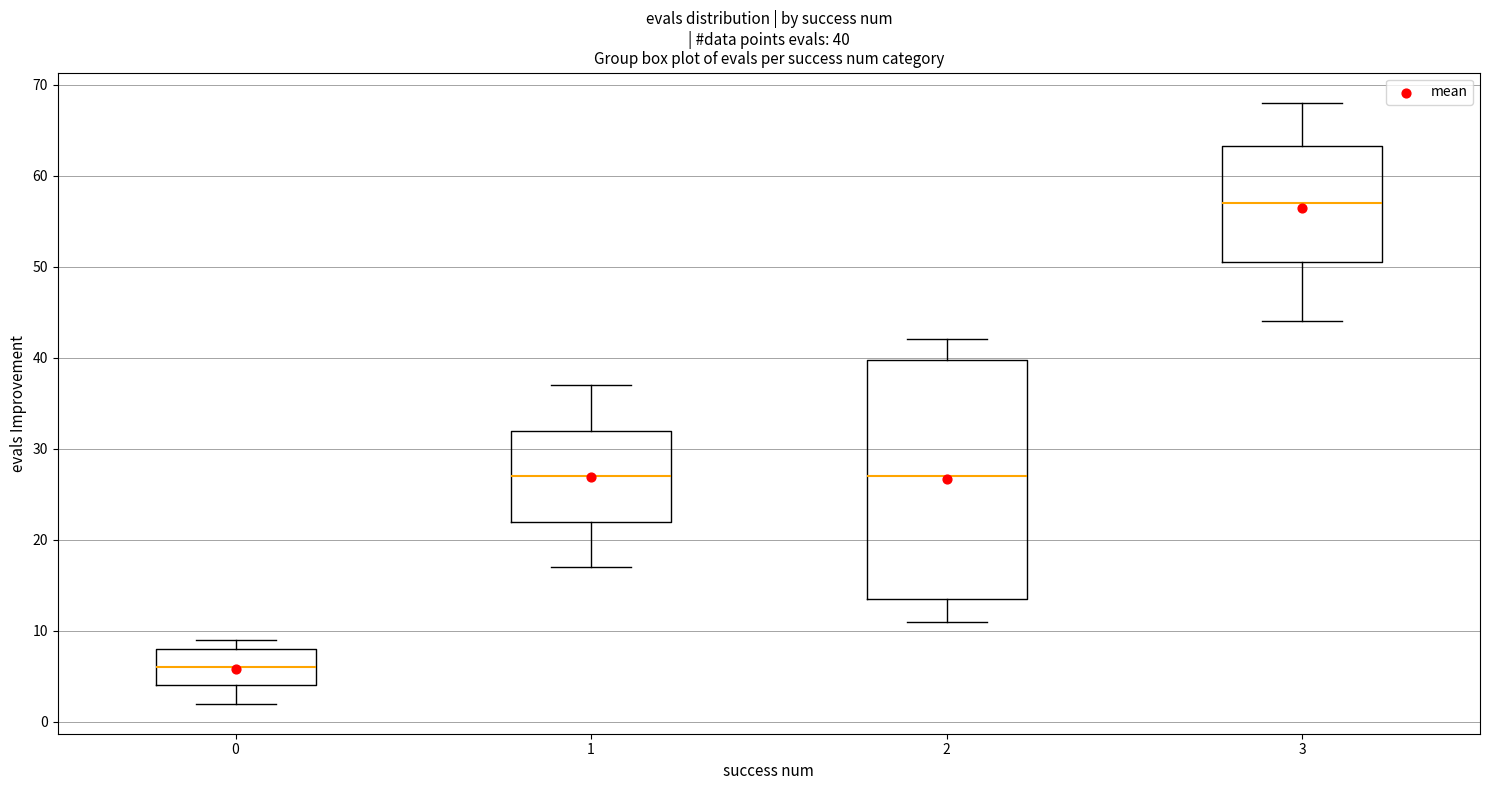

Which box is the tallest, from its lower edge to its upper edge?

2